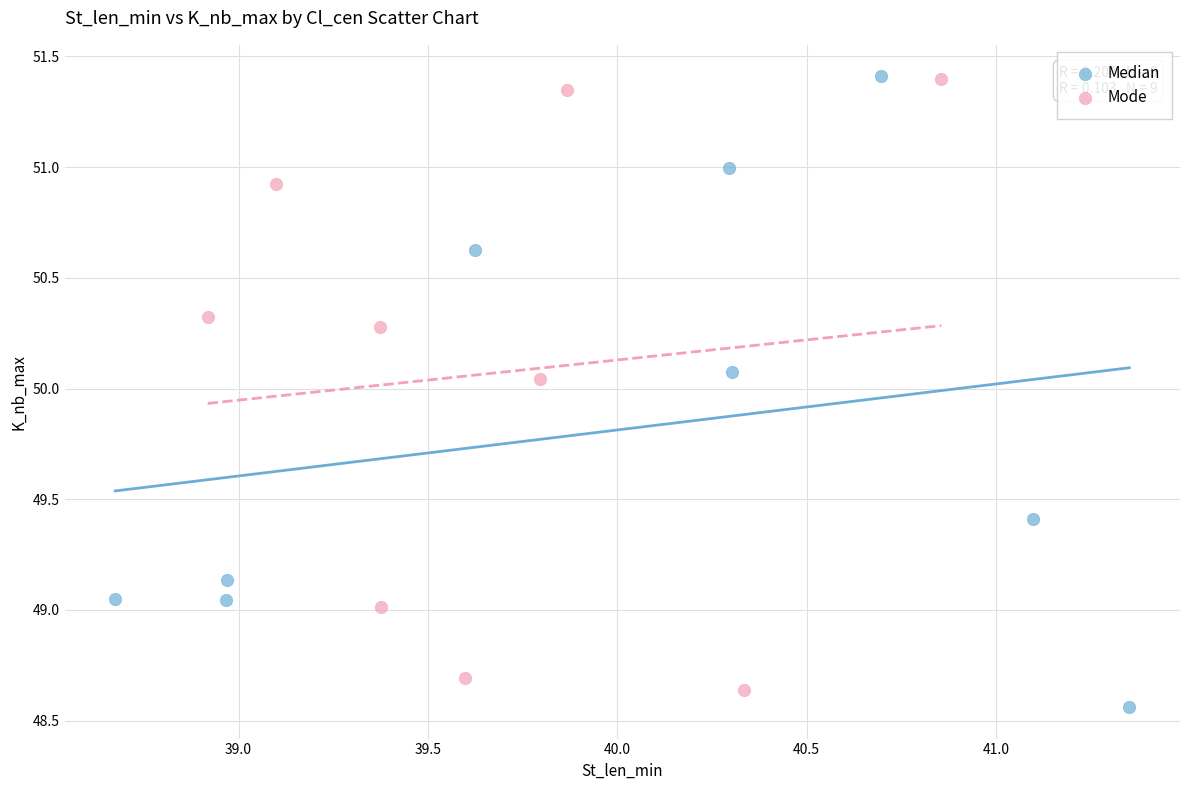

Which series contains the lowest Y value?

Median